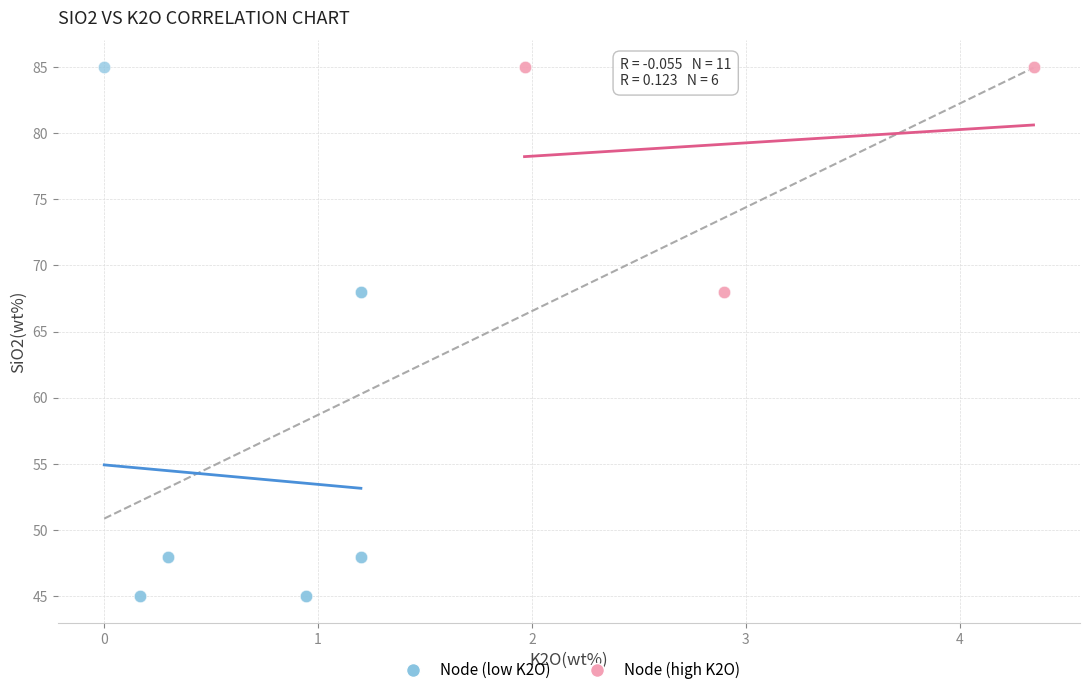

Which series contains the lowest Y value?

Node (low K2O)